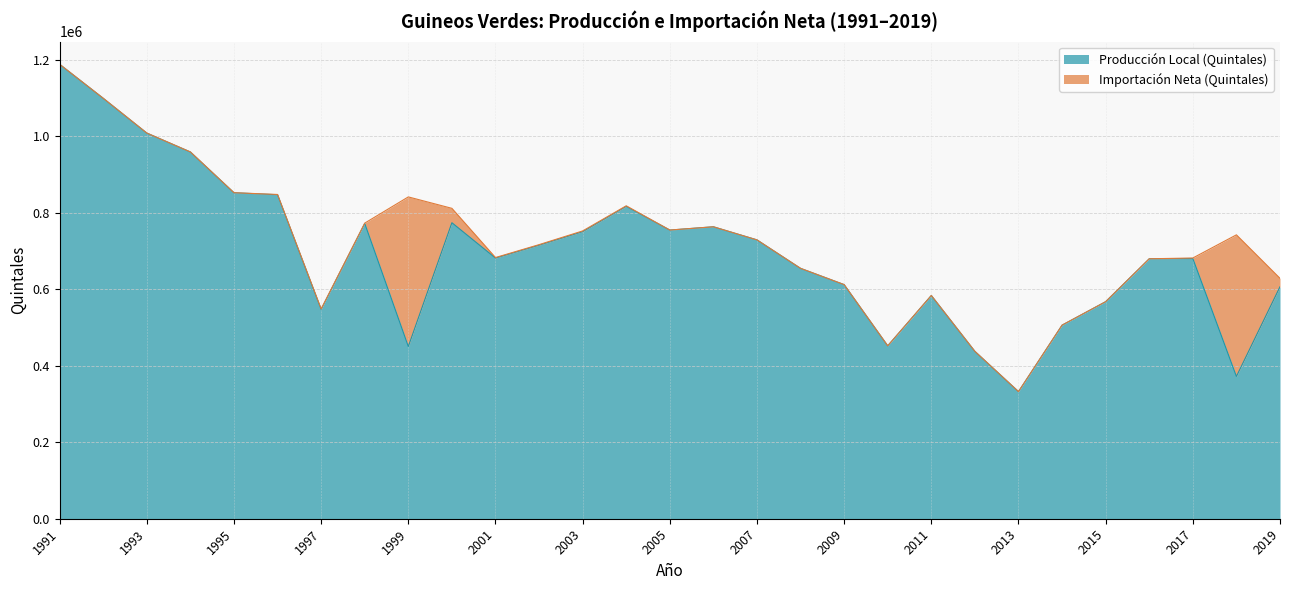

How many points are higher than both their immediate neighbors (excluding endpoints)?

6